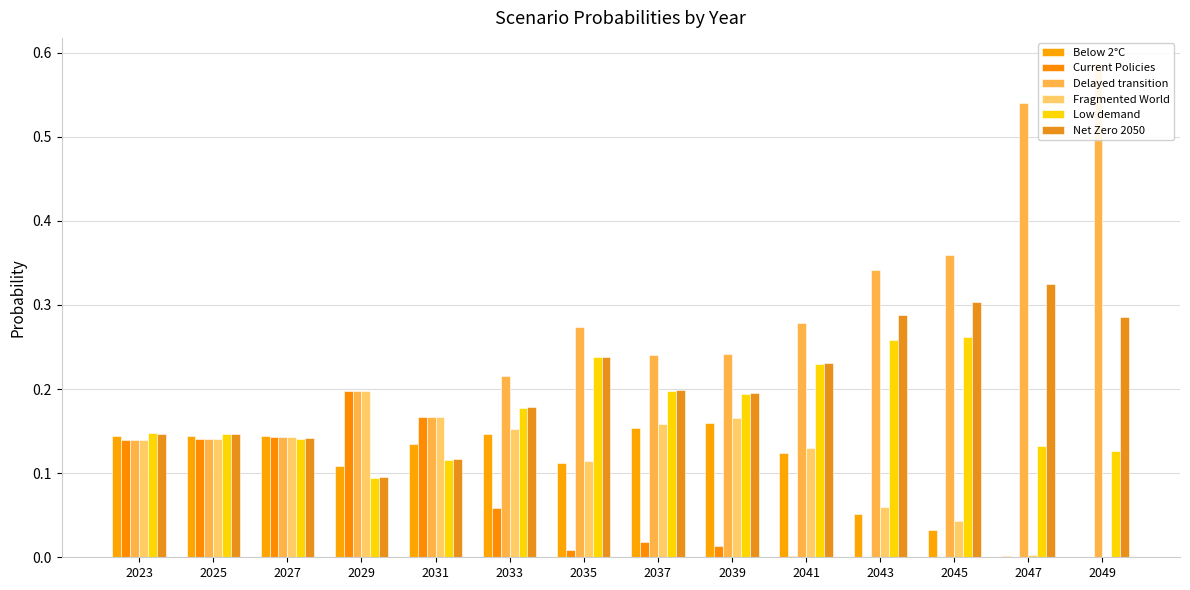

Count the number of data series in this chart.

6